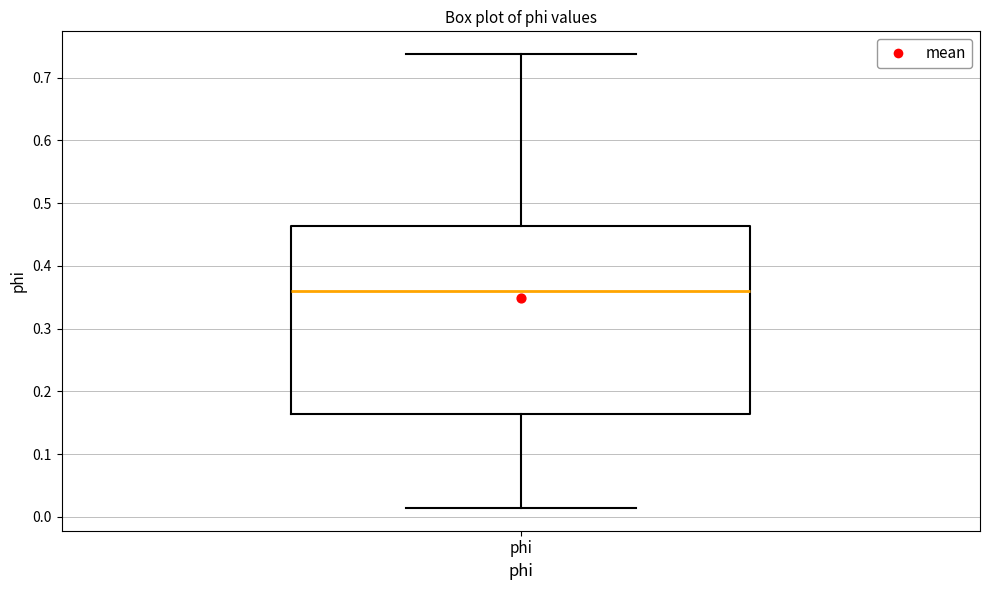

Read this box plot against the y-axis: the position of the median line, the range covered by the box, and the ends of both whiskers. The values are not printed on the chart, so give them approximately, as read against the axis.

median 0.36, box 0.16 to 0.46, whiskers 0.01 to 0.74